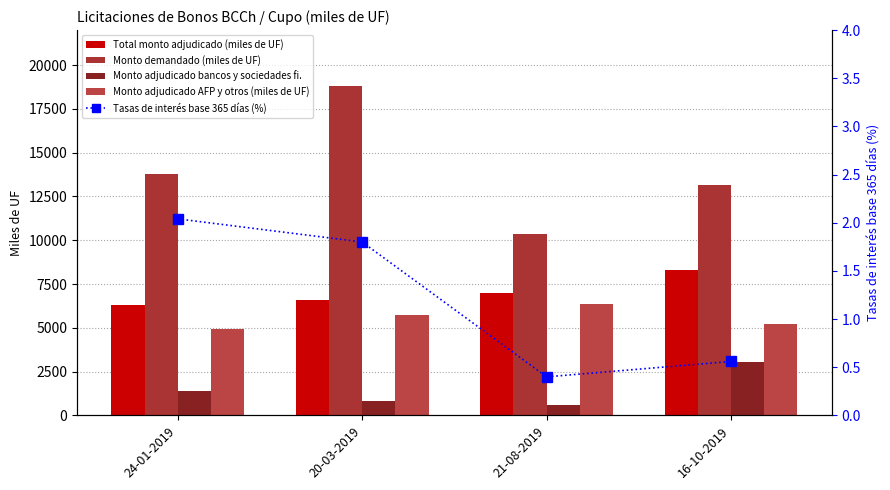

What is the greatest value displayed?

18830.0